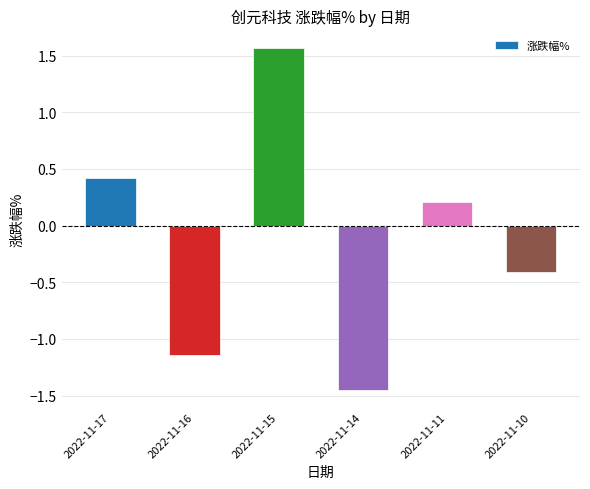

Rank the categories by value from lowest to highest.

2022-11-14, 2022-11-16, 2022-11-10, 2022-11-11, 2022-11-17, 2022-11-15